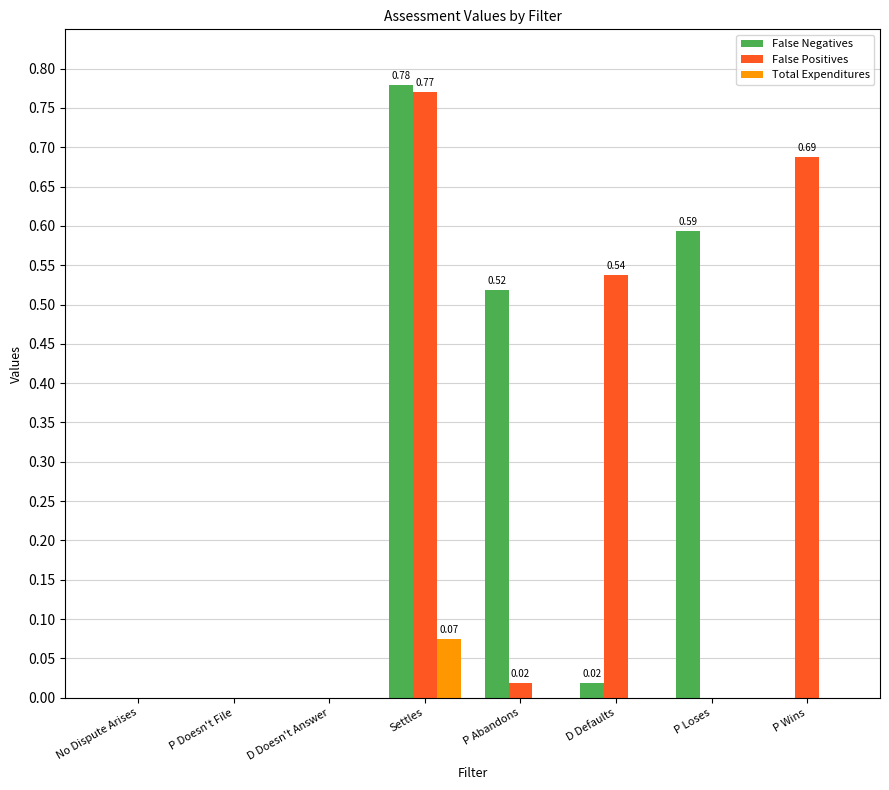

At which category is the sum across all series the highest?

Settles